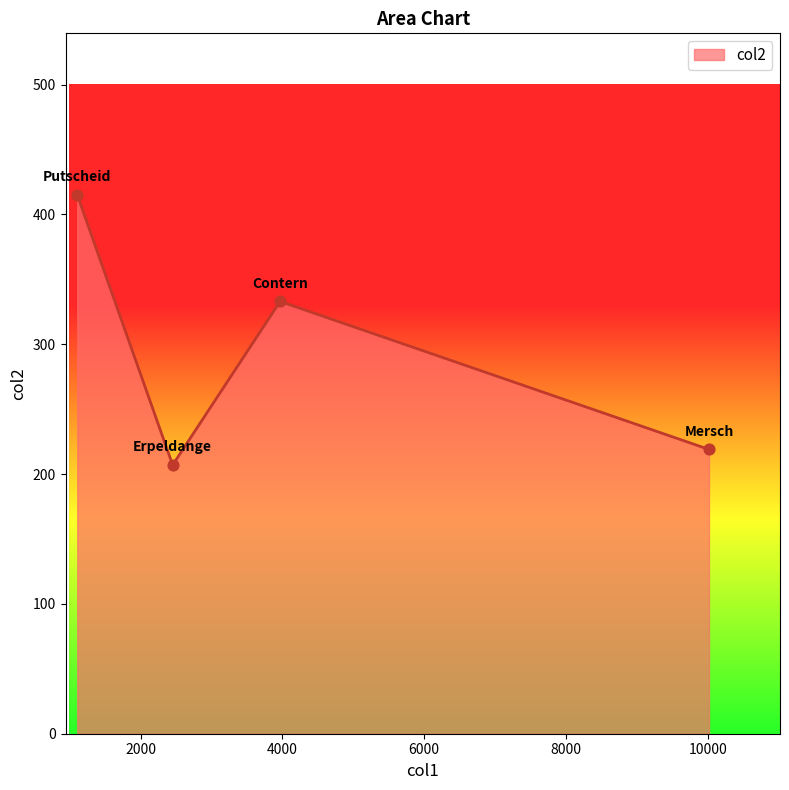

What is the sum of all values?

1174